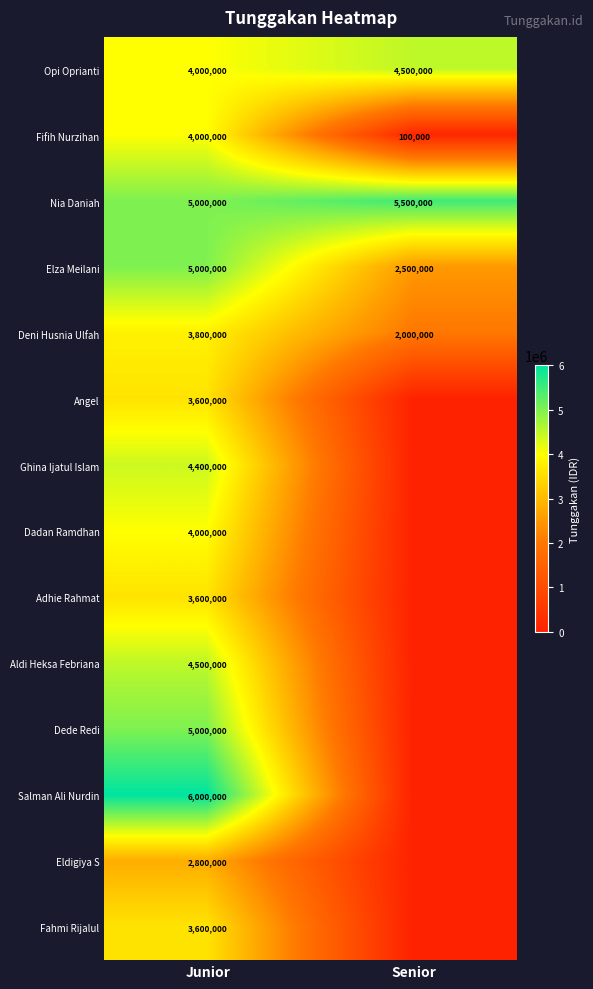

True or false: Fahmi Rijalul has a value of 4962612 at Junior.

False